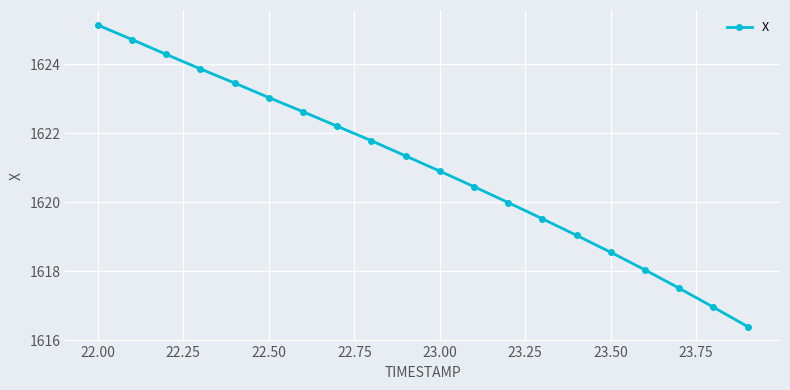

What is the maximum value shown in the chart?

1625.1